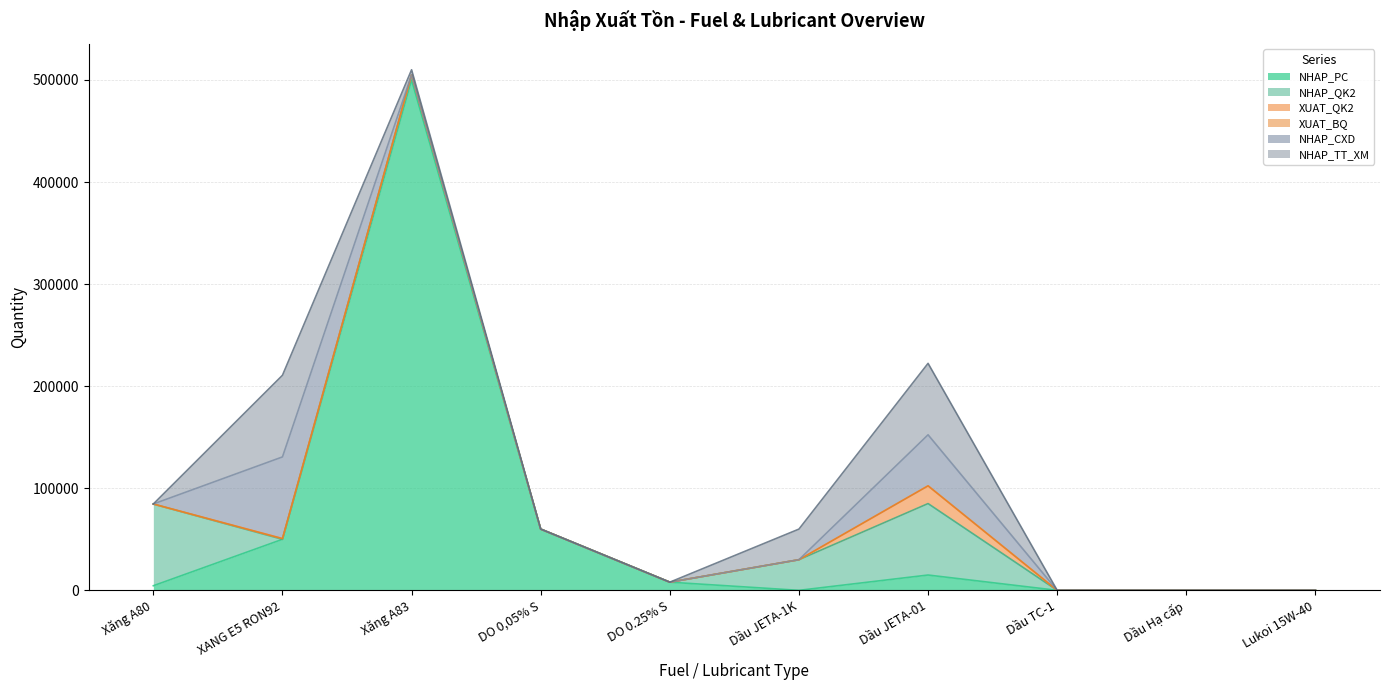

What is the label of the 10th point from the right?

Xăng A80